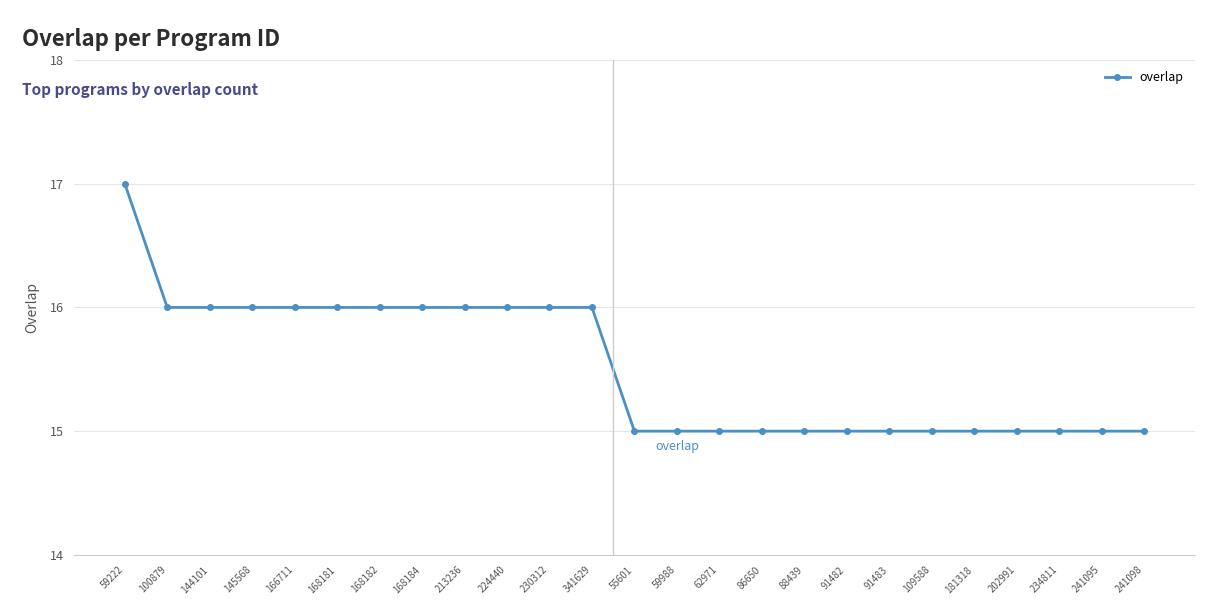

Is this an area chart (filled region under the line)?

No